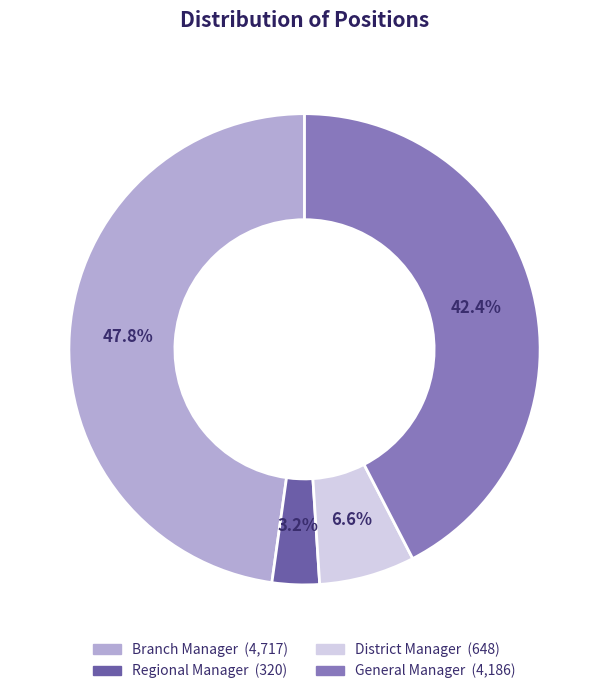

Is General Manager the majority of the pie?

No